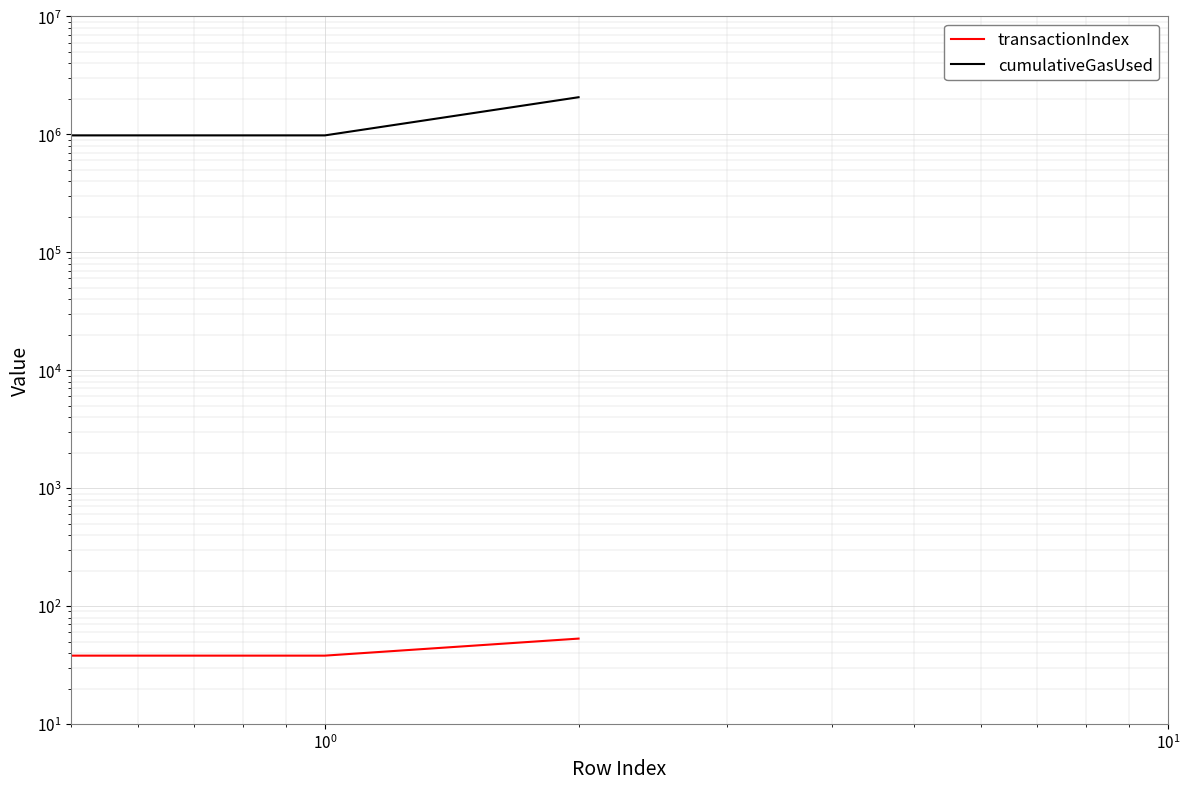

List the series in order of their overall mean, lowest first.

transactionIndex, cumulativeGasUsed